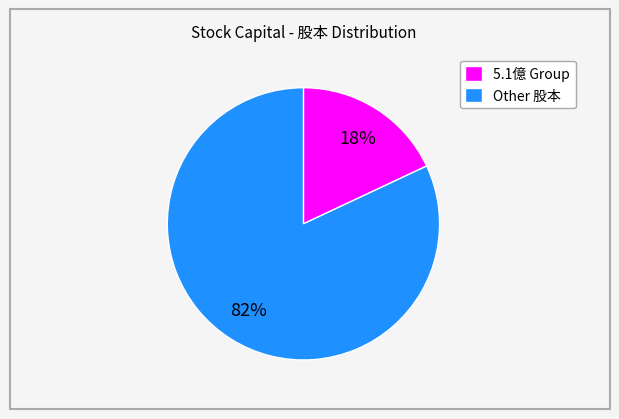

Is there any slice that represents more than half of the pie?

Yes